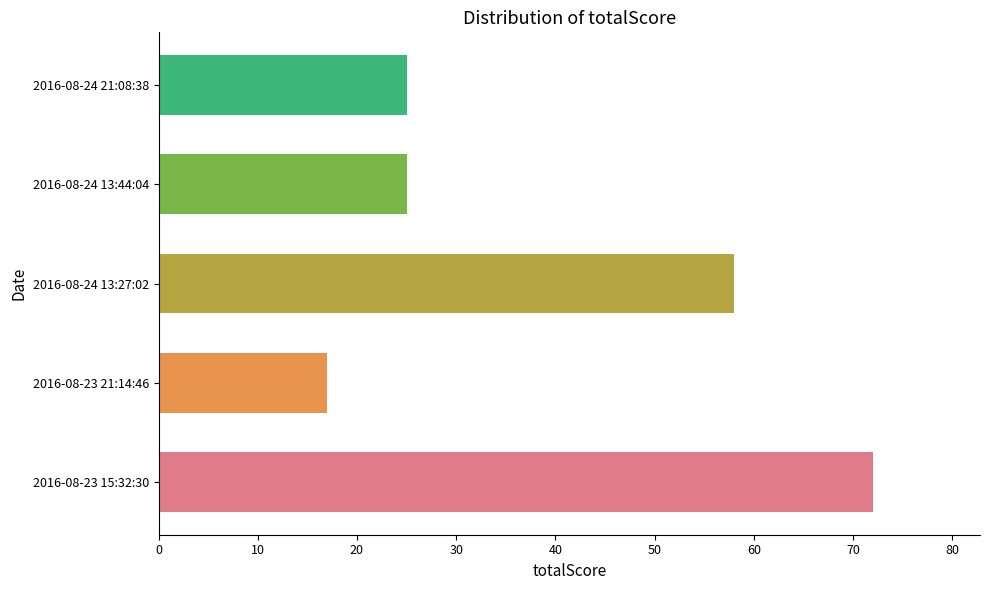

How many distinct data groups are displayed?

1